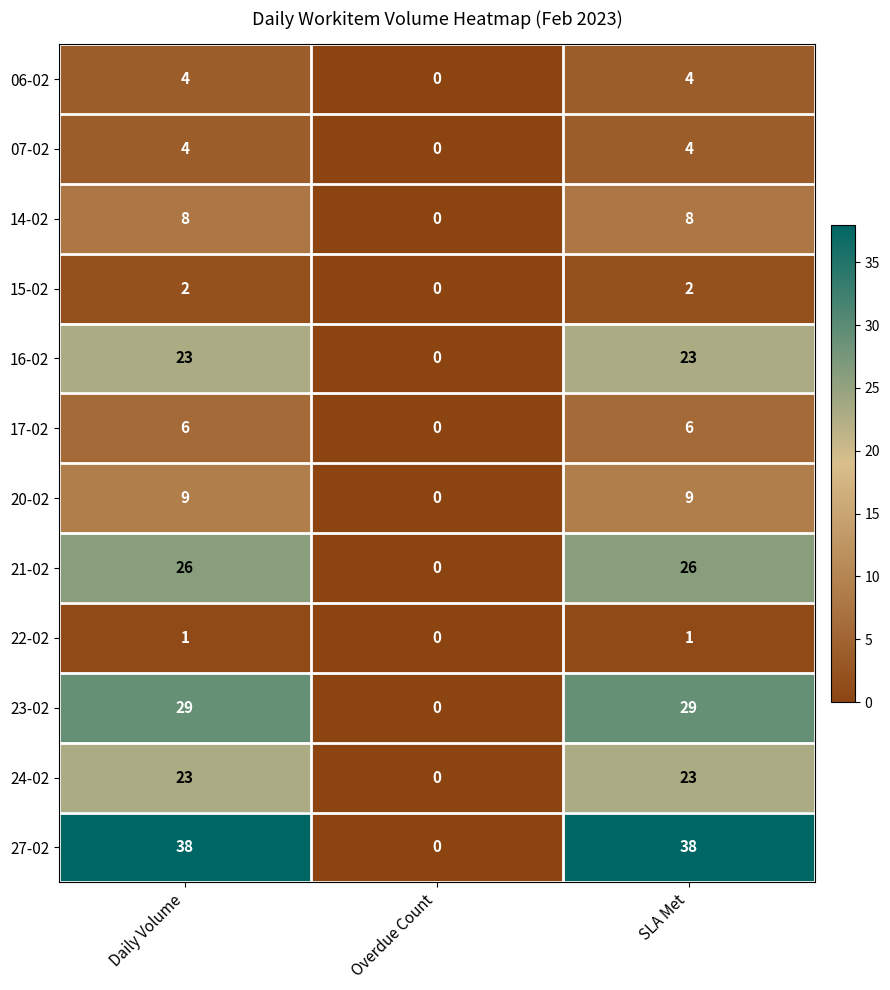

Which series has the largest total across all categories?

27-02